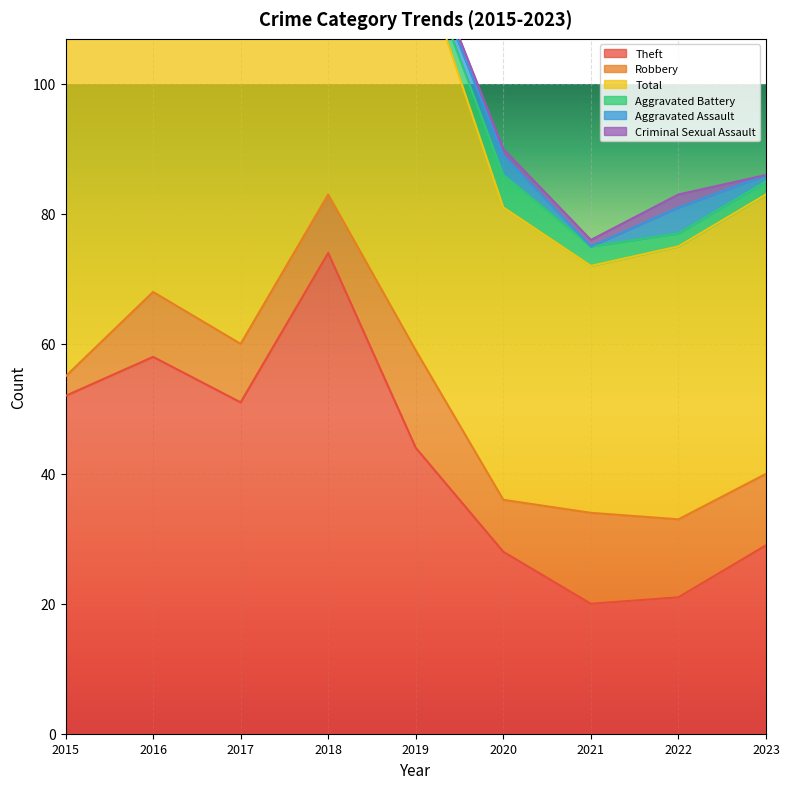

At which category does the chart reach its minimum across all series?

2015